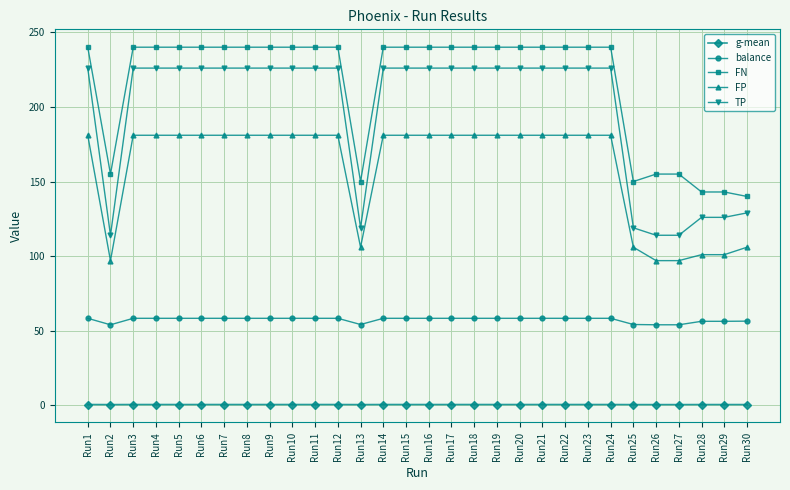

Which series has the largest range (max minus min)?

TP